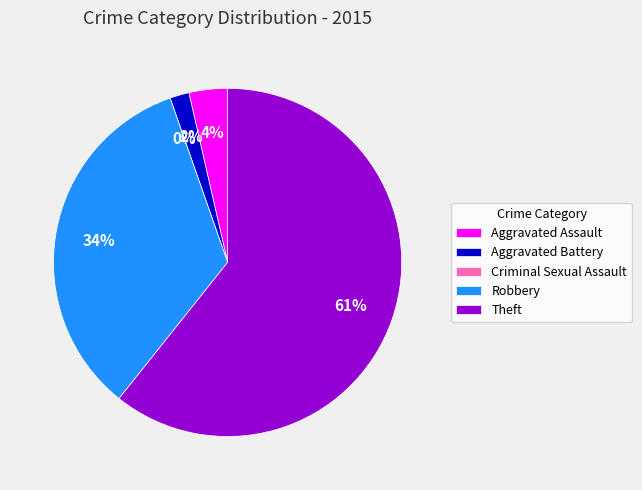

What is the change in value from Aggravated Assault to Aggravated Battery?

-1